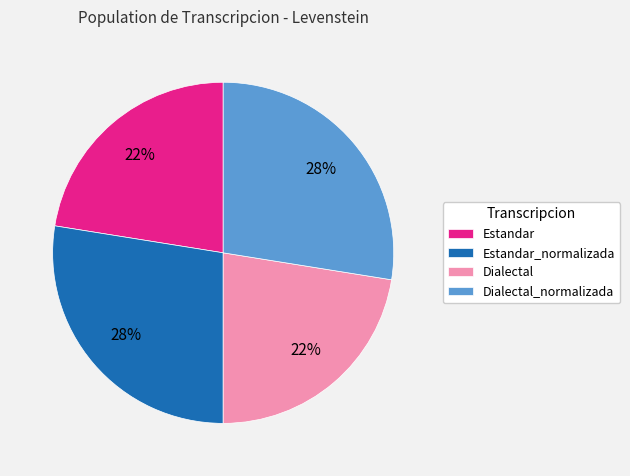

To the nearest percent, what portion does Dialectal represent?

22%